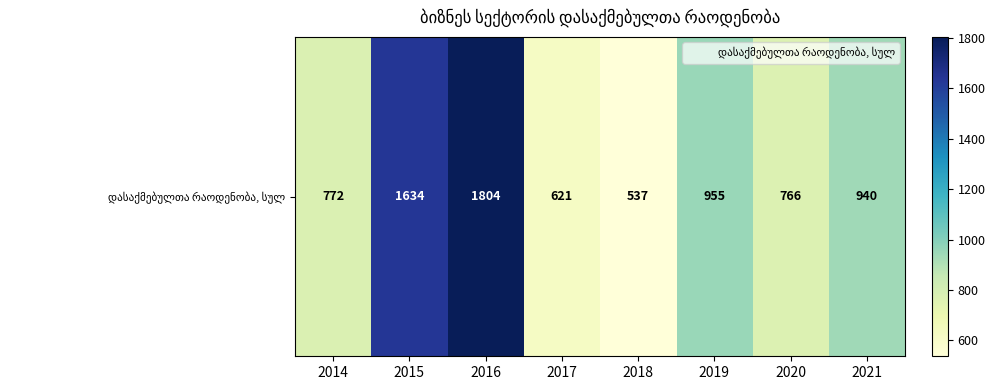

What is the minimum value shown in the chart?

537.0